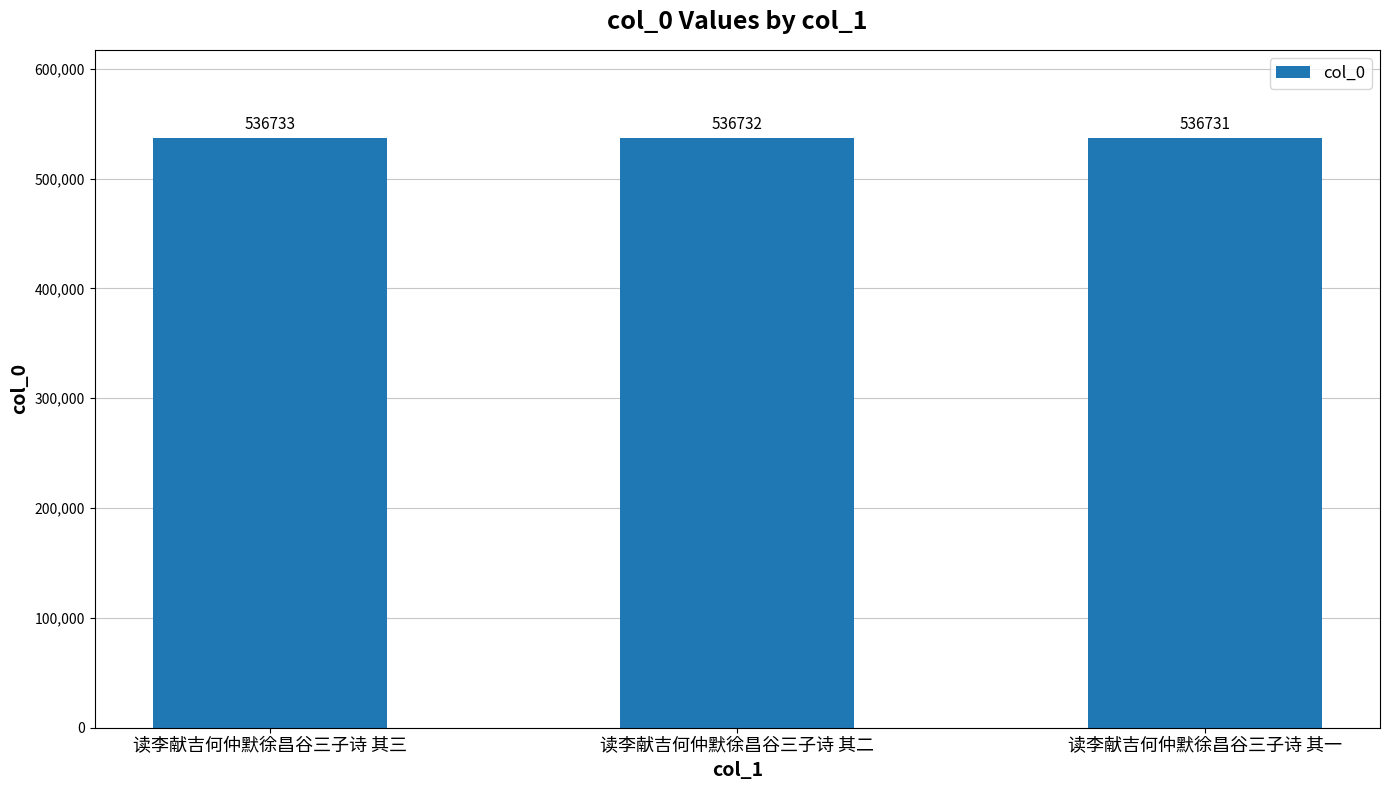

How many values are between 536731 and 536733?

3